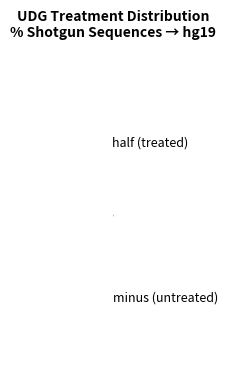

Is there a majority slice in this chart?

Yes